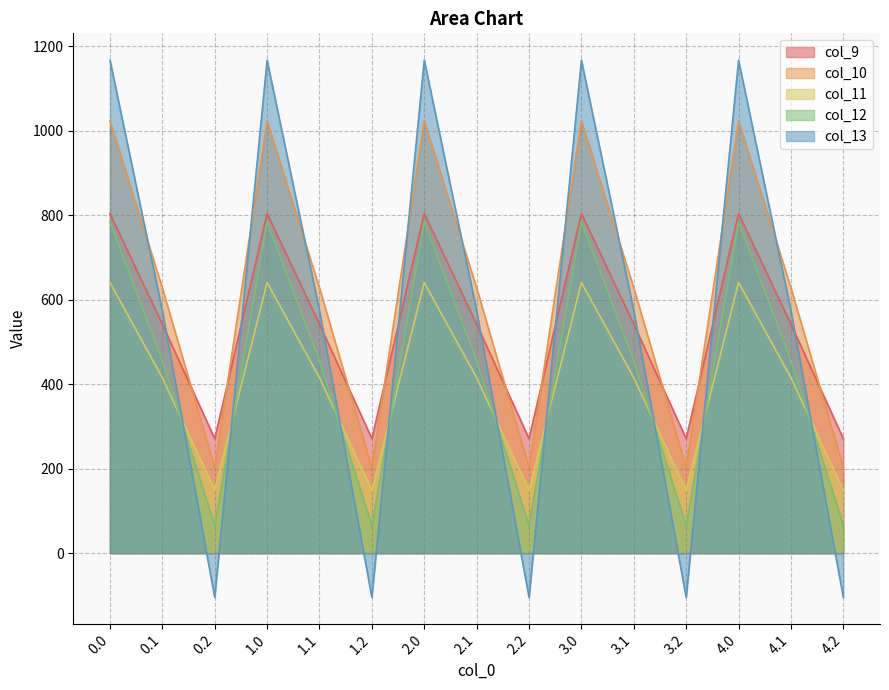

Does the chart have visible grid lines?

Yes